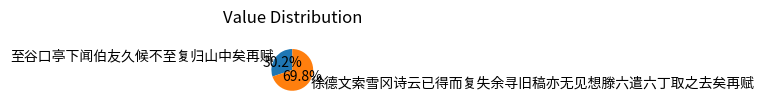

What percentage is NOT represented by 徐德文索雪冈诗云已得而复失余寻旧稿亦无见想滕六遣六丁取之去矣再赋?

30.2%